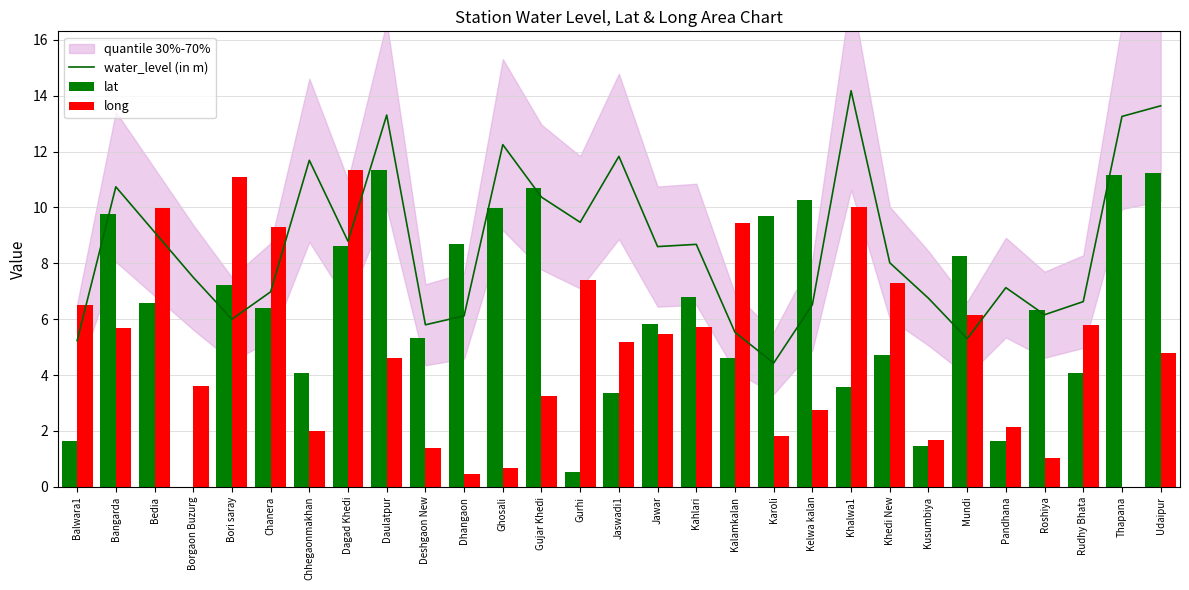

The long series shows 6.5 at Balwara1. True or false?

True